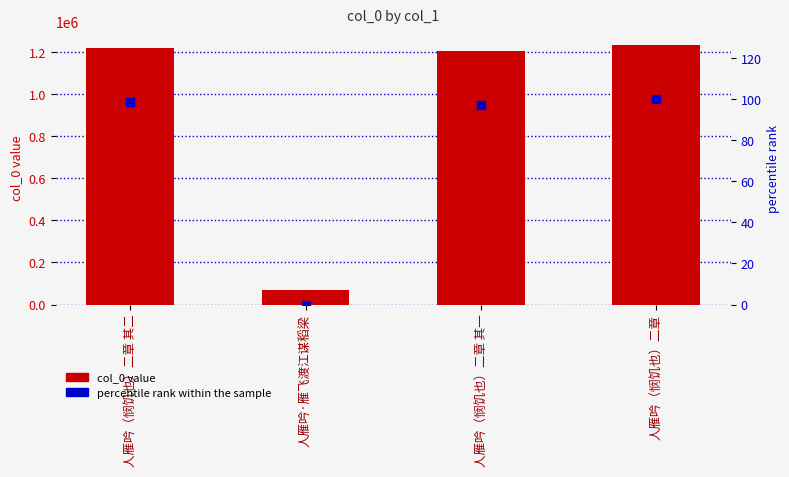

Which series has the largest Y range (max minus min)?

col_0